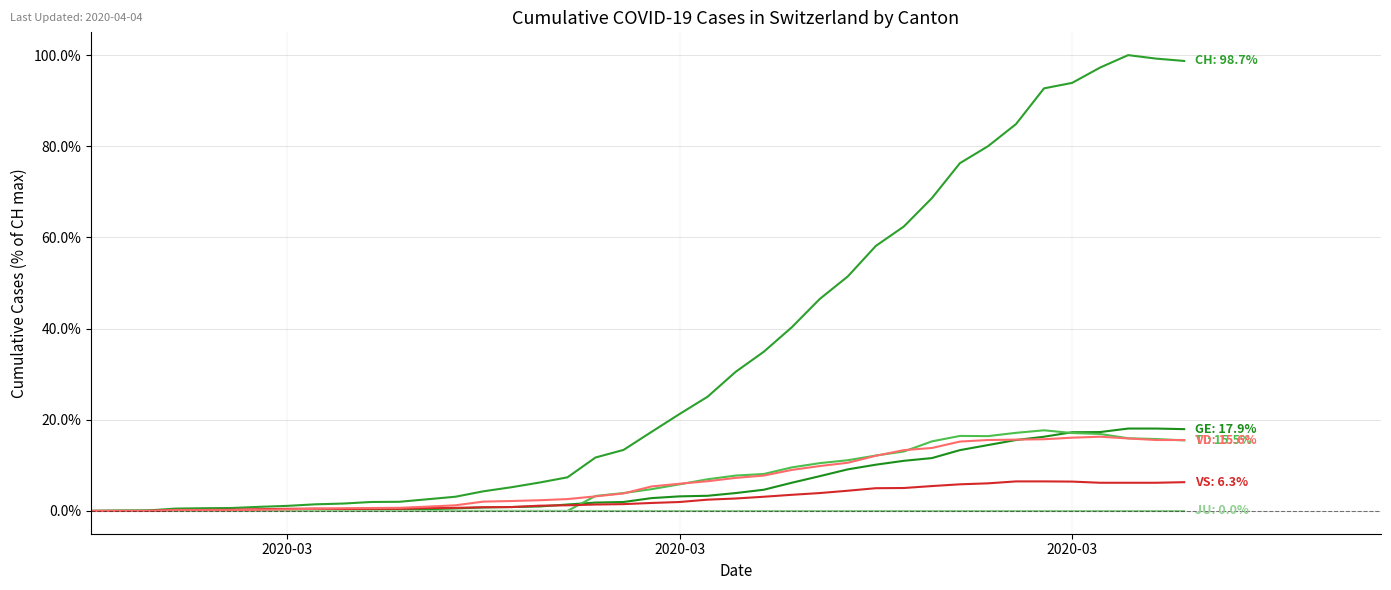

Is this an area chart (filled region under the line)?

No